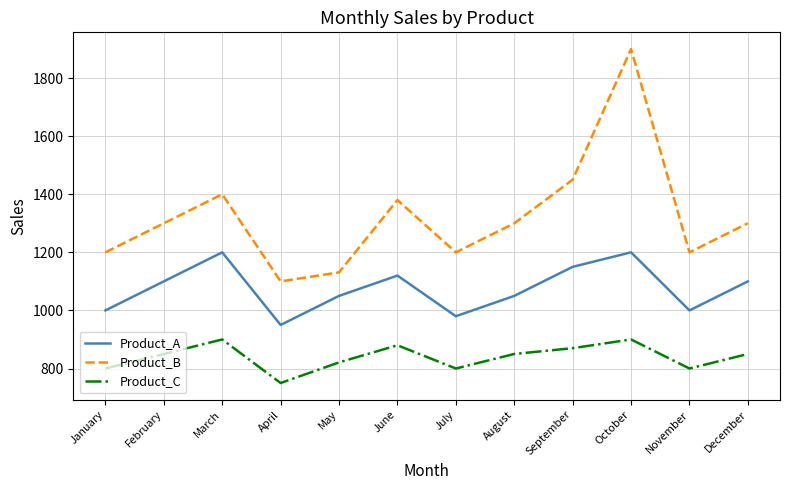

True or false: Product_A has a value of 1100 at December.

True